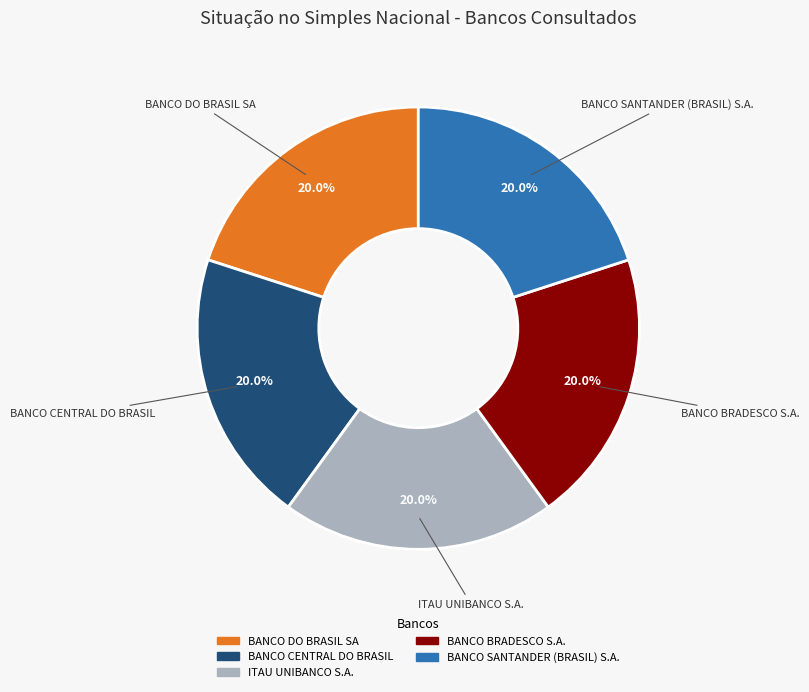

Does any single category account for the majority?

No